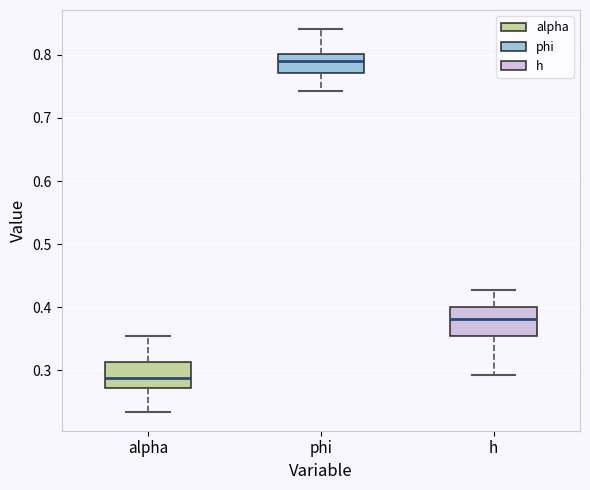

Reading left to right, transcribe this box plot: for each box, give where its median line is, the range the box spans, and where its two whiskers end, as read against the y-axis. The values are not printed on the chart, so give them approximately, as read against the axis.

alpha: median 0.29, box 0.27 to 0.31, whiskers 0.23 to 0.35
phi: median 0.79, box 0.77 to 0.80, whiskers 0.74 to 0.84
h: median 0.38, box 0.35 to 0.40, whiskers 0.29 to 0.43